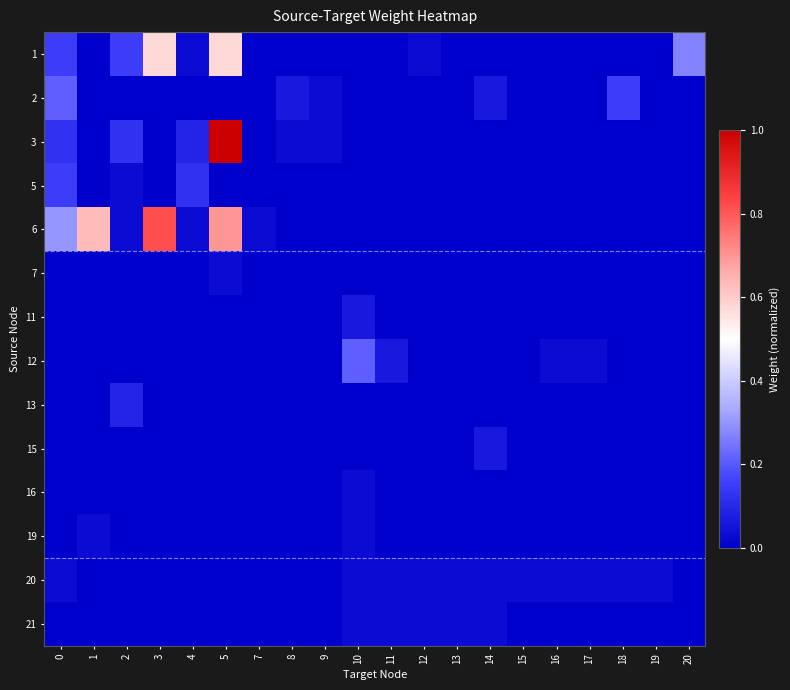

What is the difference between the highest and lowest values at 18?

0.2